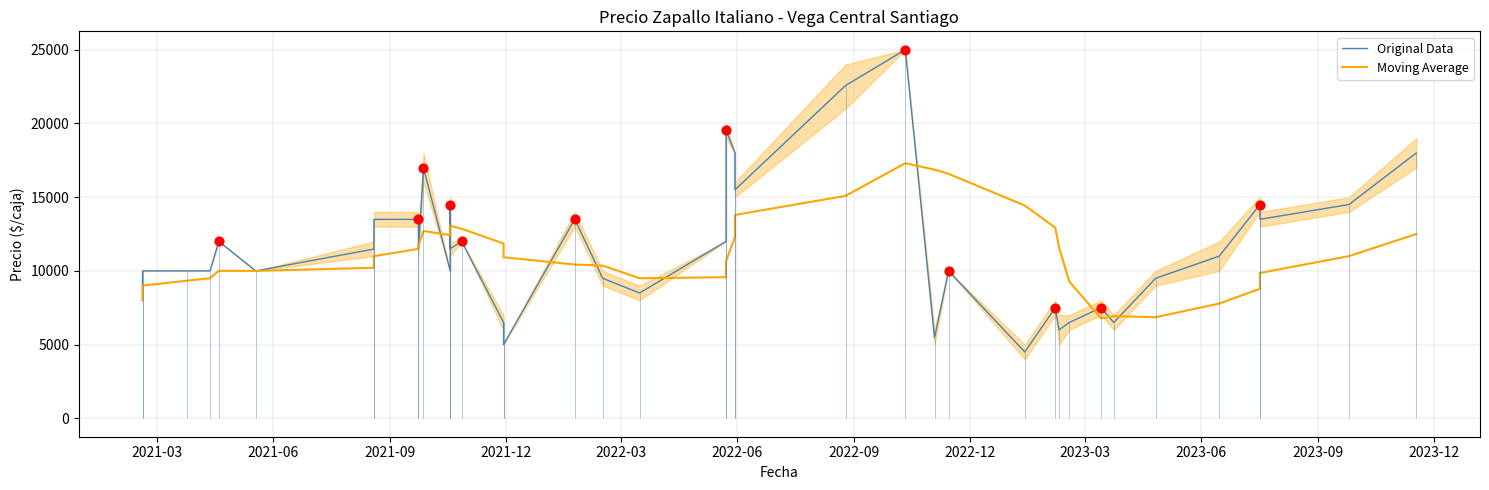

Which series has the widest spread of Y values?

Original Data